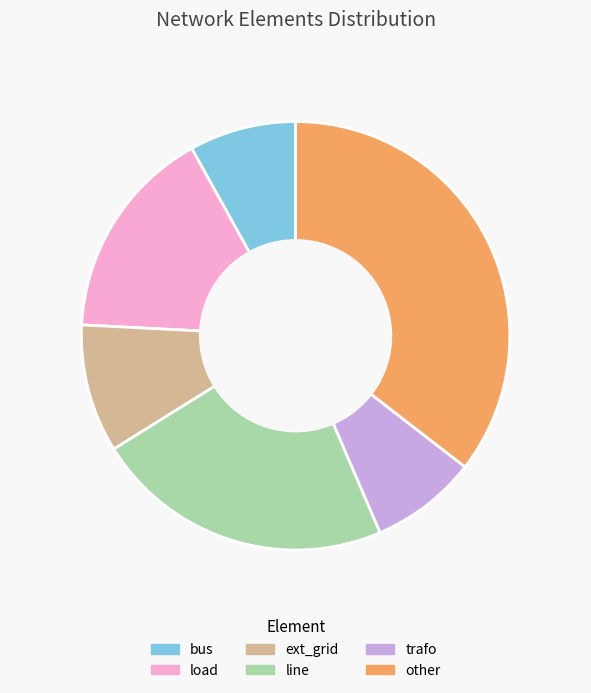

Do other and load together represent more than half of the pie?

Yes